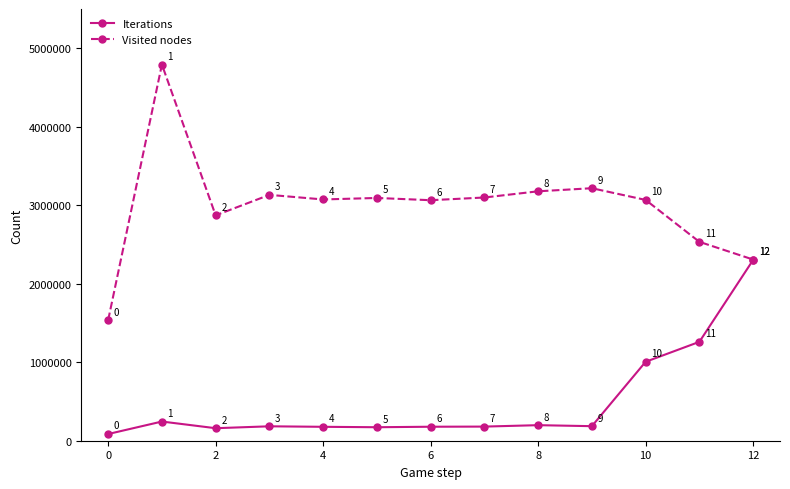

What is the value of the Iterations point at the 11th from the left?

1005612